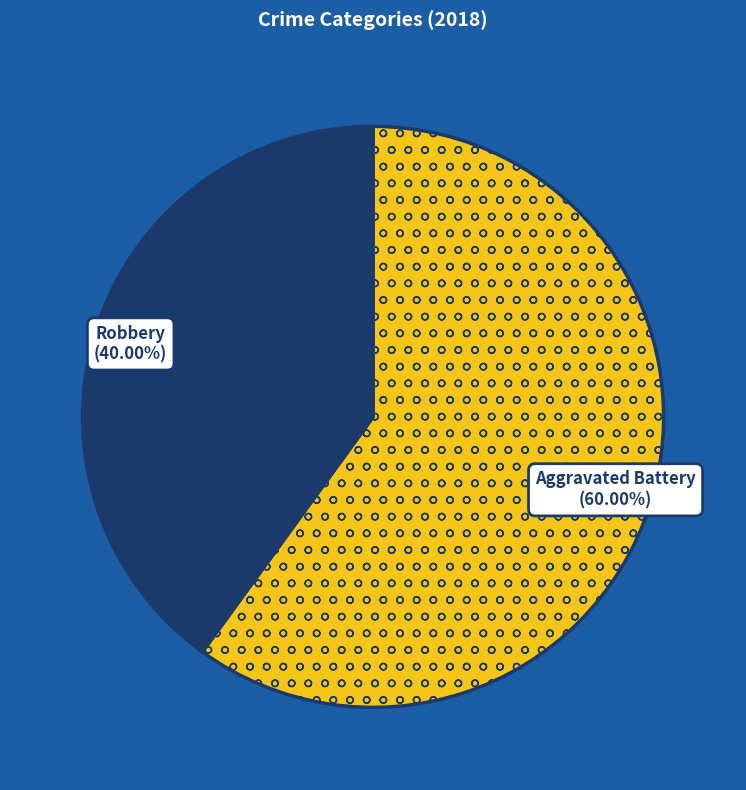

Which slice is the smallest?

Robbery